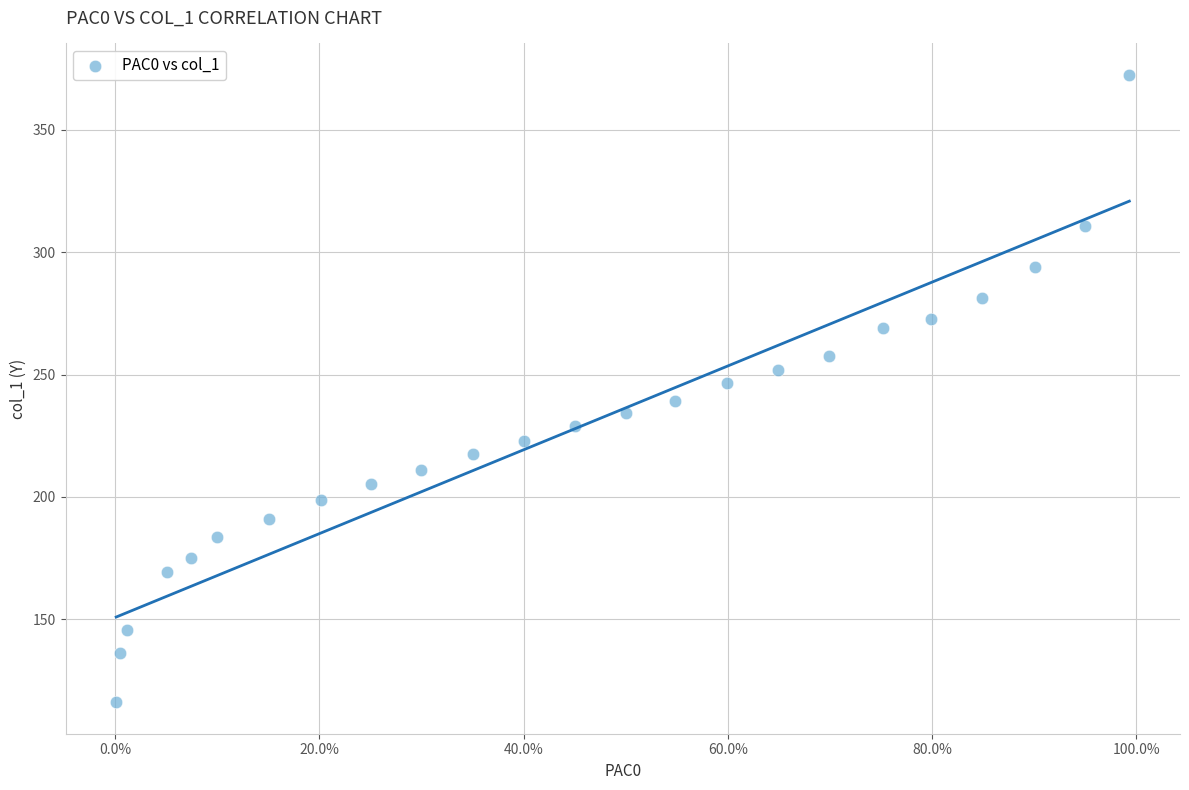

What is the range of Y values (max minus min)?

256.4